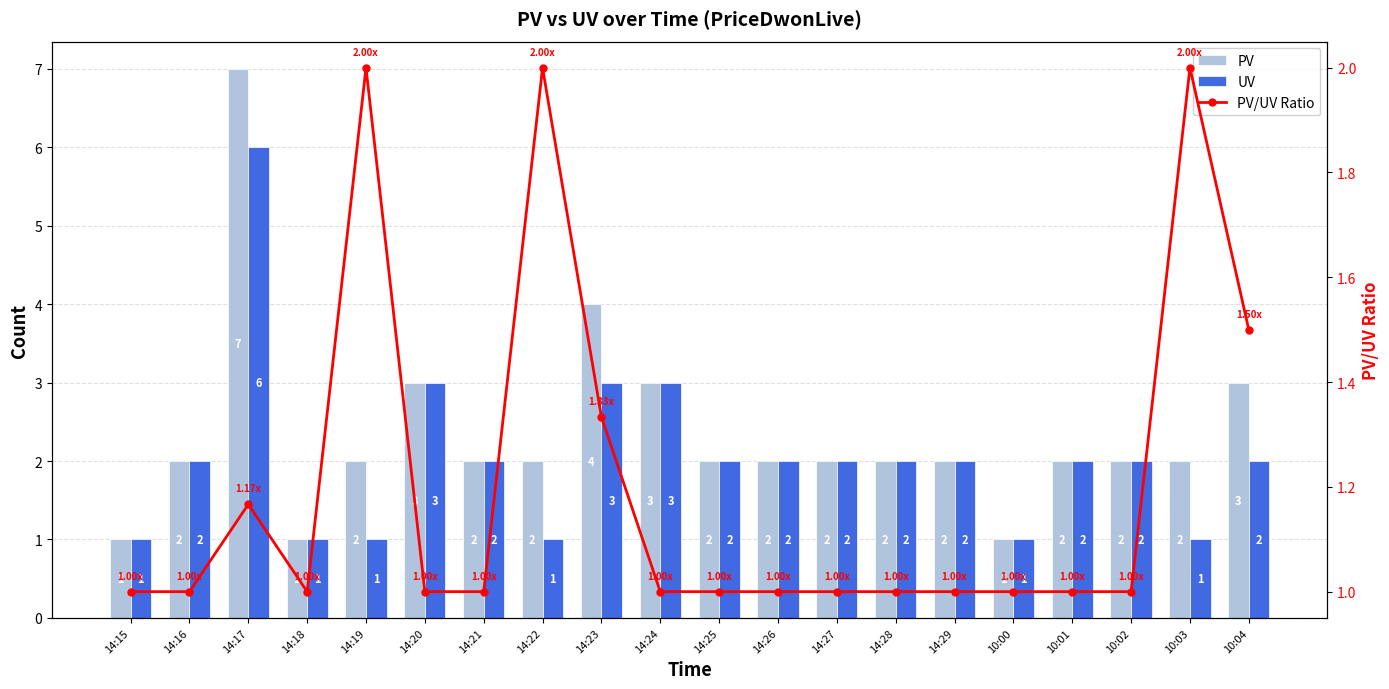

At which label does PV first exceed 2?

14:17